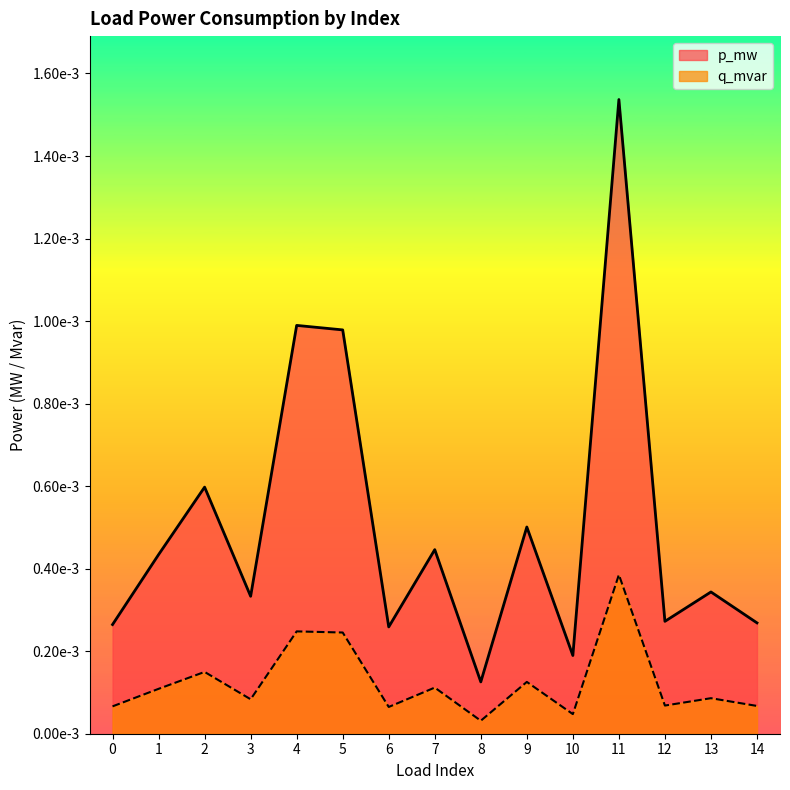

At which category is the sum across all series the highest?

11